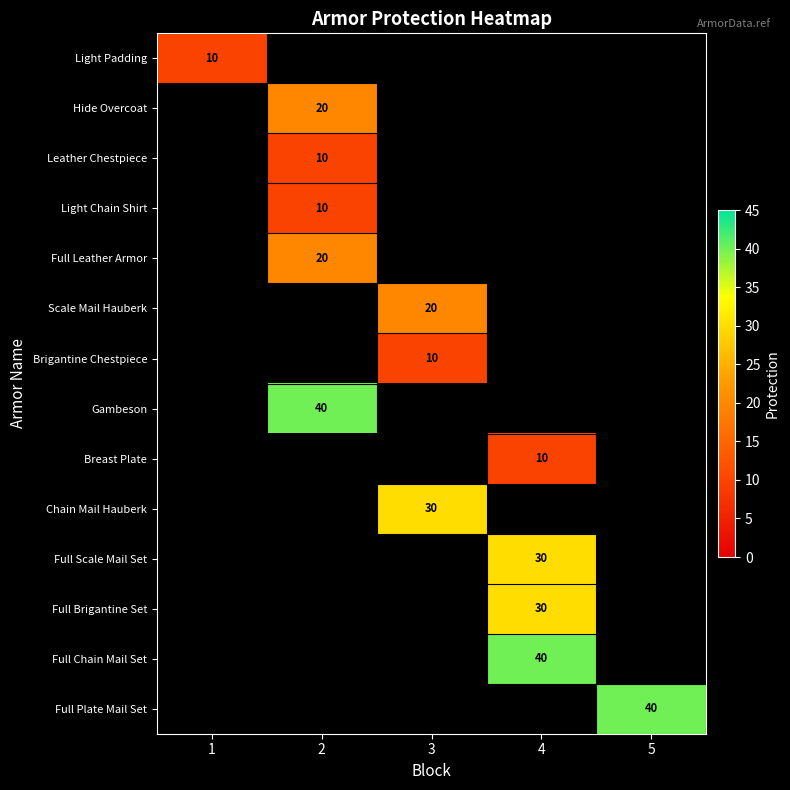

At how many categories does at least one series exceed 29?

4